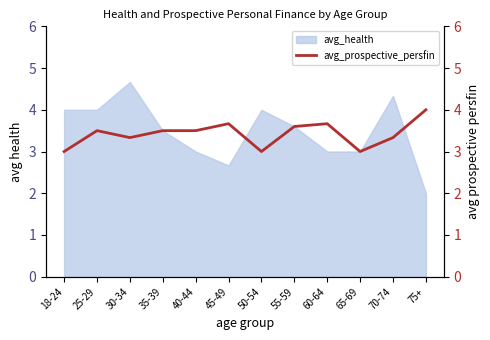

The value at 30-34 is 5.8. True or false?

False